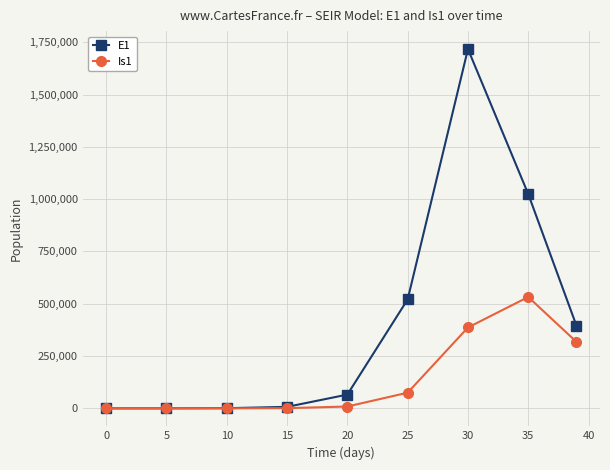

What is the average value of the E1 series?

414522.5